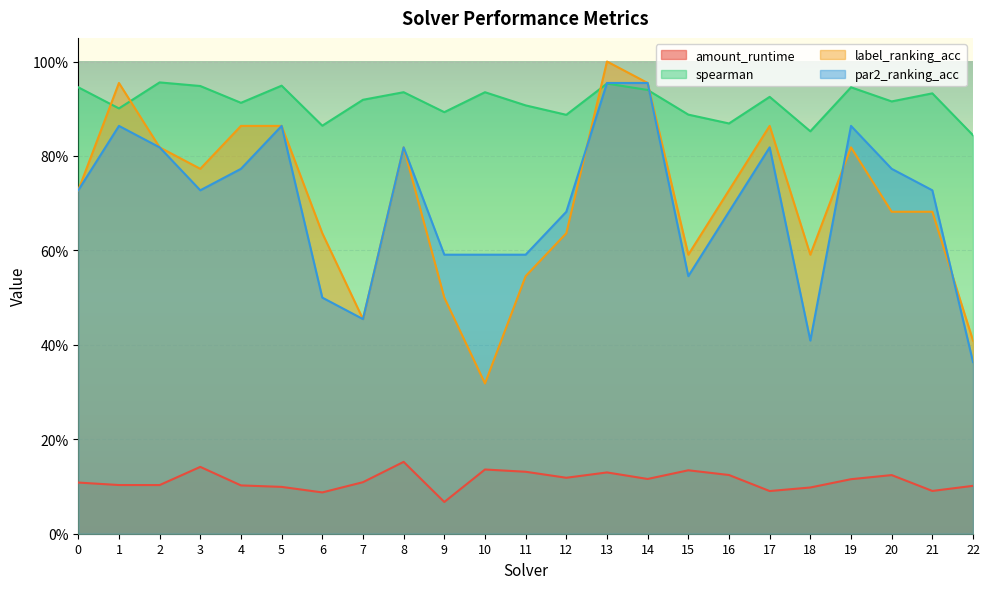

List the labels in order of amount_runtime value, largest first.

8, 3, 10, 15, 11, 13, 16, 20, 12, 14, 19, 7, 0, 1, 2, 4, 22, 5, 18, 21, 17, 6, 9